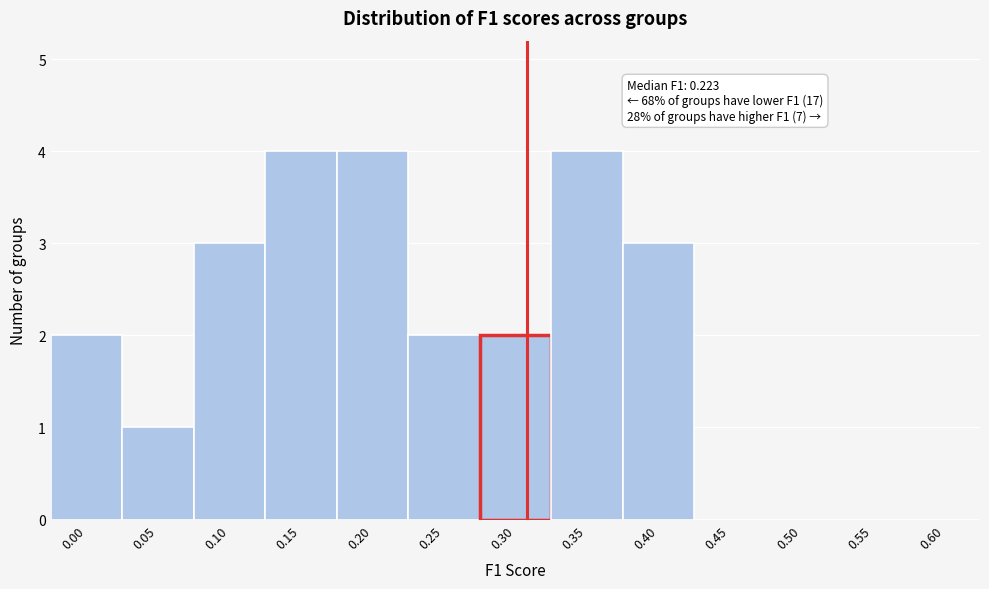

Reading left to right, list all the values displayed in this chart.

0.00=2	0.05=1	0.10=3	0.15=4	0.20=4	0.25=2	0.30=2	0.35=4	0.40=3	0.45=0	0.50=0	0.55=0	0.60=0